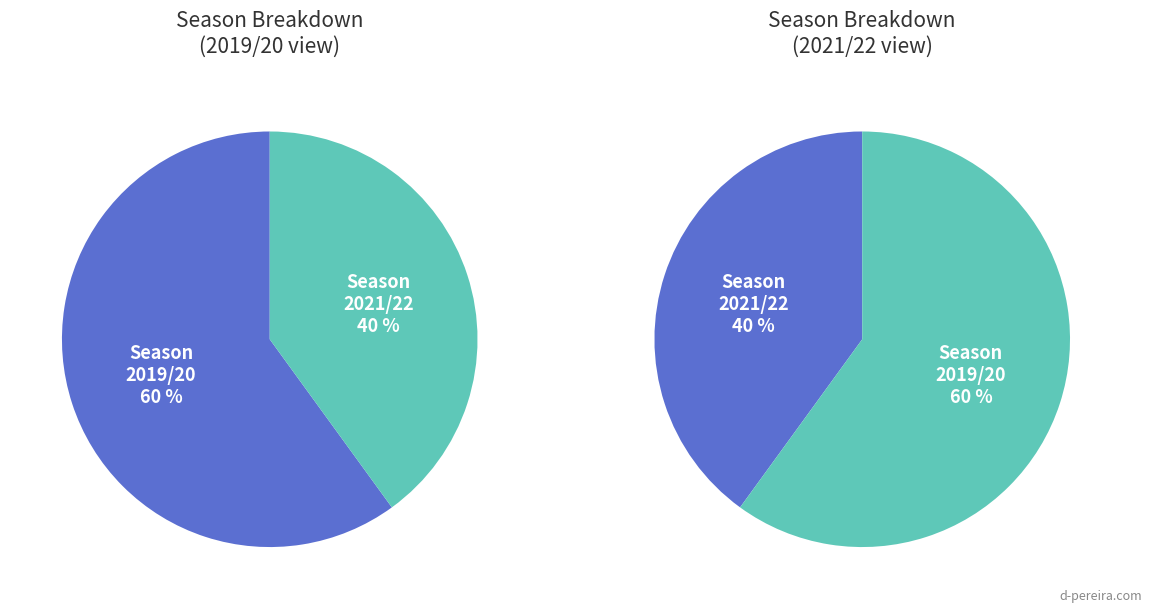

What is the total percentage of 2019/20 (assists=7) and 2021/22 (assists=6)?

100.0%